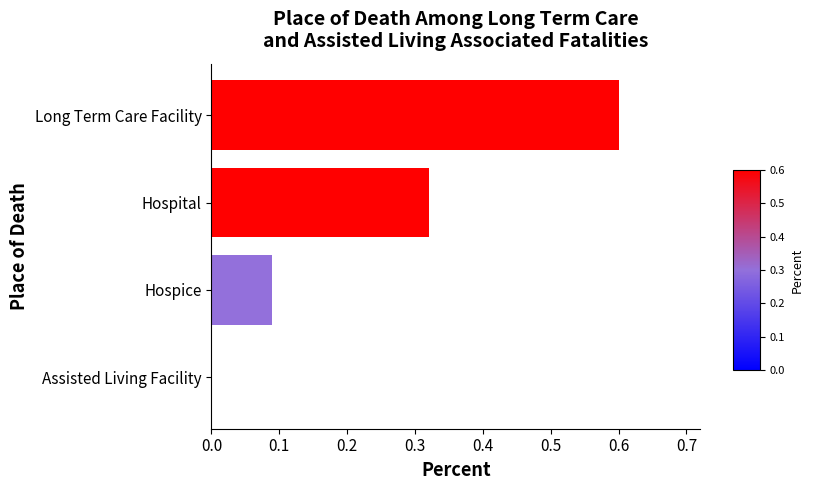

What is the greatest value displayed?

0.6